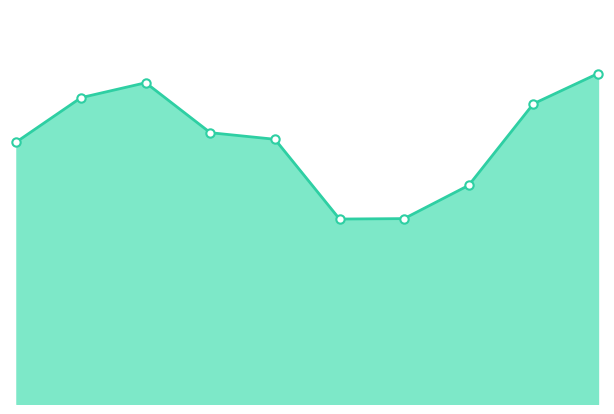

Reading right to left, what are all the values shown in this chart?

754	685	499	423	422	604	619	733	699	598